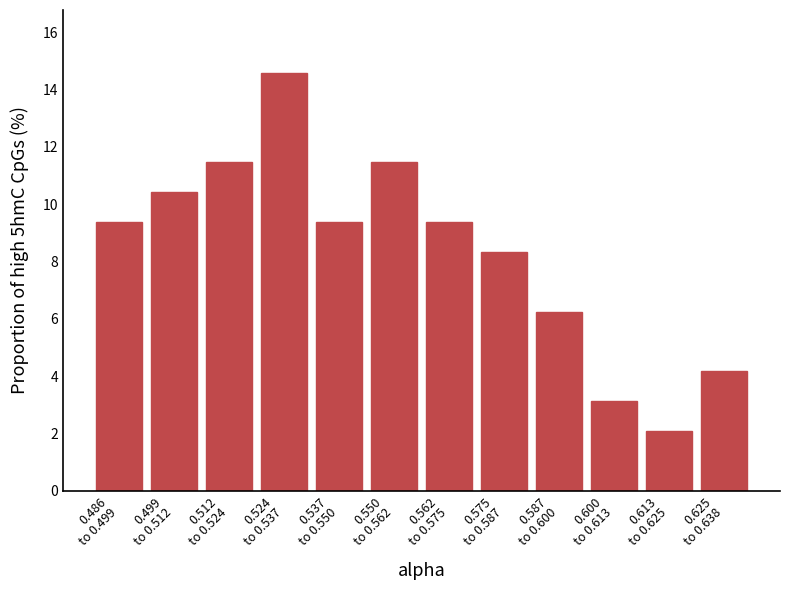

What is the minimum value shown in the chart?

2.1